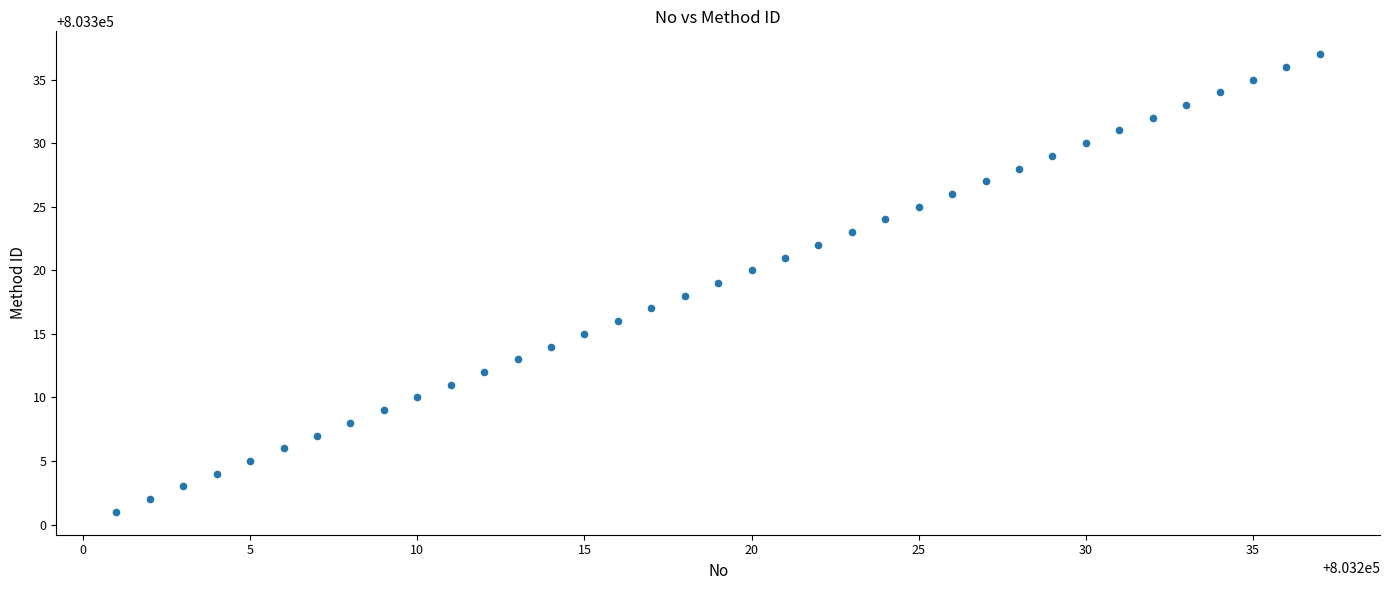

What is the range of Y values (max minus min)?

36